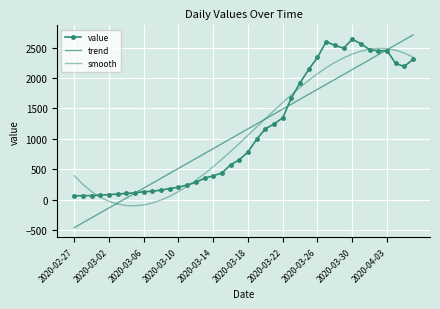

What is the sum of all trend values?

44950.0